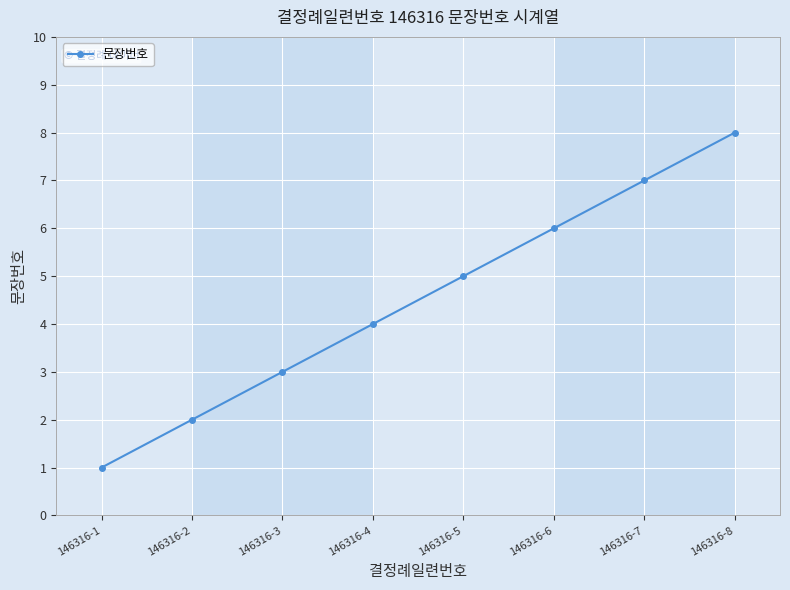

What is the change in value from 146316-4 to 146316-6?

+2